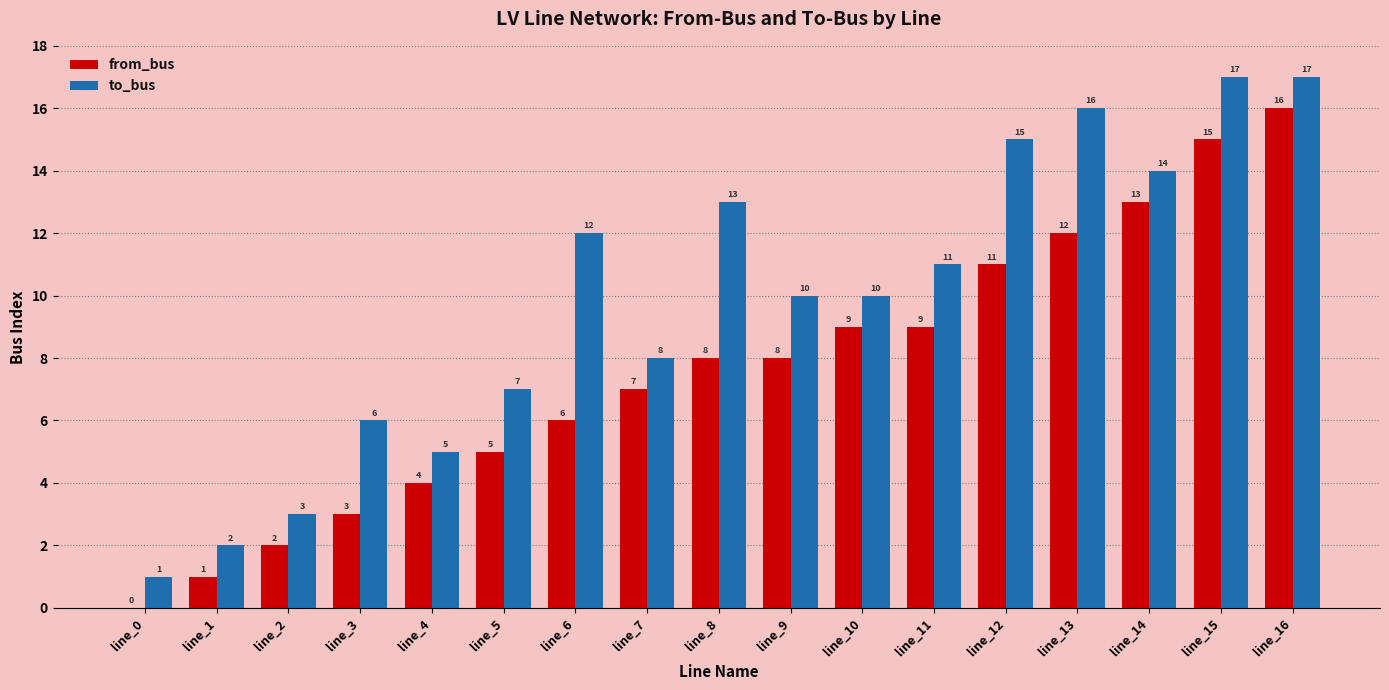

At which label is to_bus closest to 9?

line_7